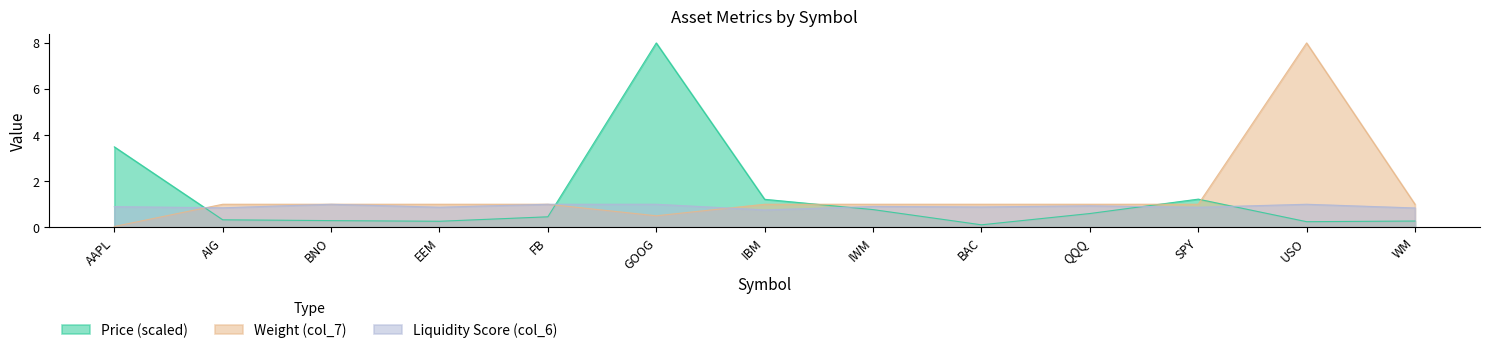

True or false: Weight (col_7) and Liquidity Score (col_6) intersect in this chart.

True